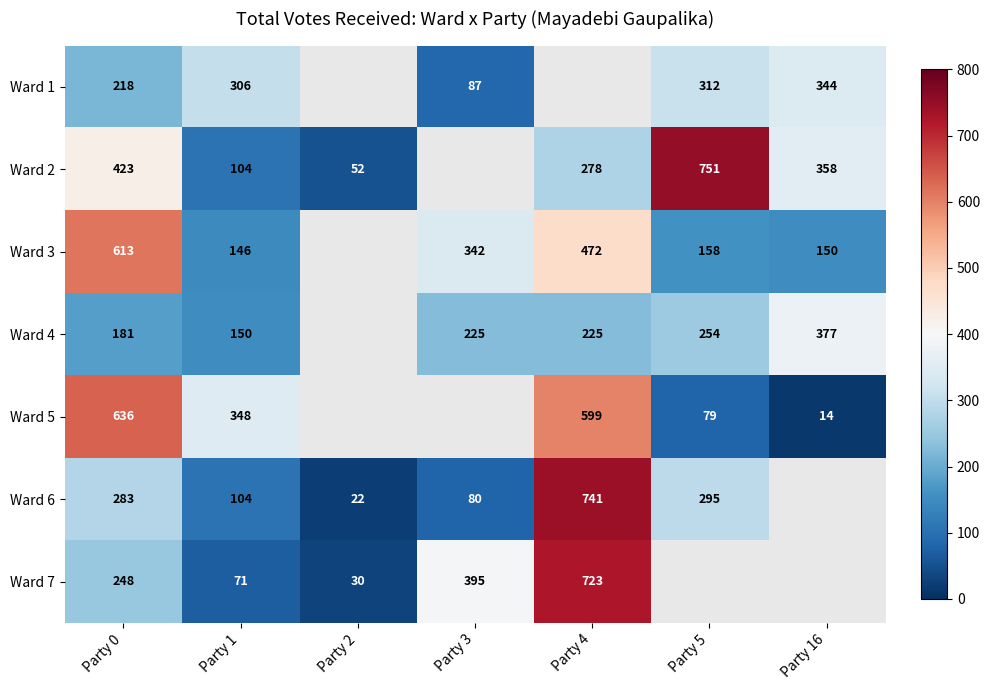

Is the value of Ward 1 at Party 16 greater than the value of Ward 5 at Party 4?

No